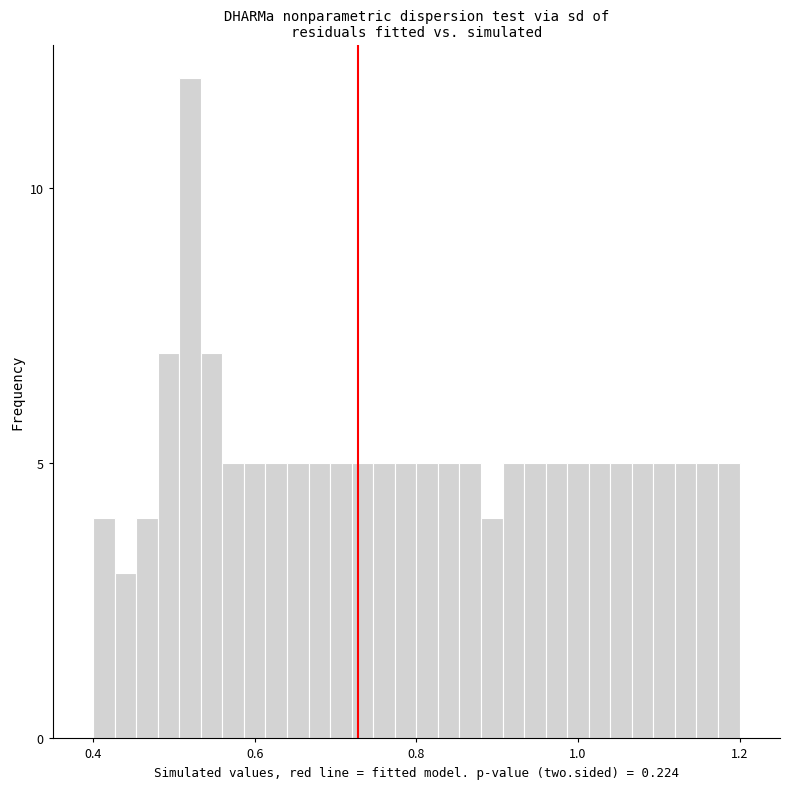

Read against the x-axis, roughly where is the centre of the tallest bar?

0.52